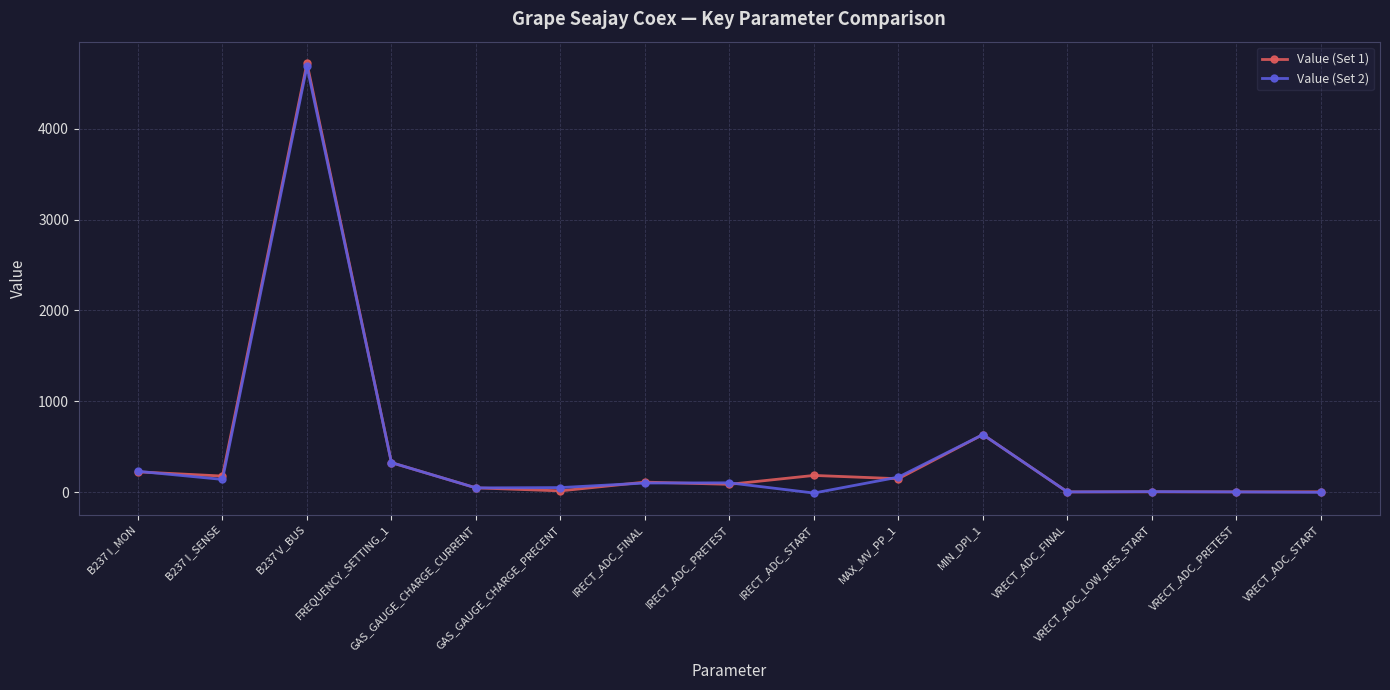

The Value (Set 2) series shows 4.5 at VRECT_ADC_FINAL. True or false?

True